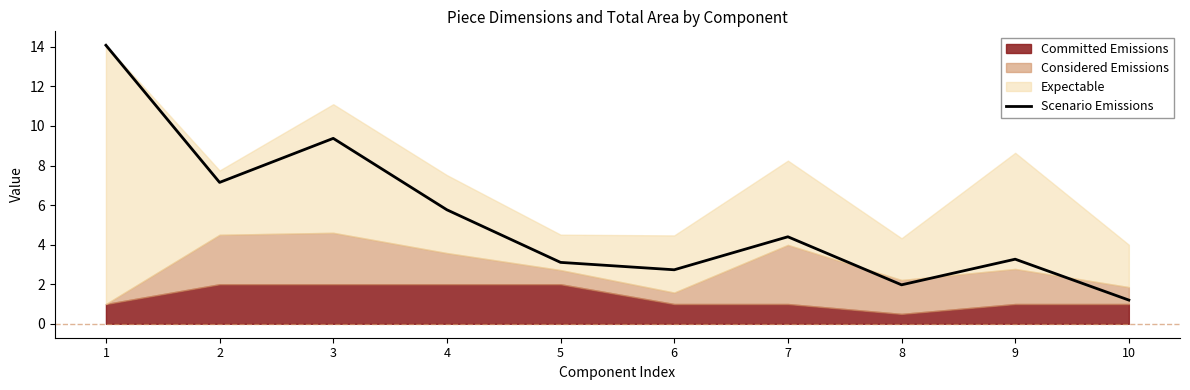

What is the sum of the values at 8 and 10?

3.2